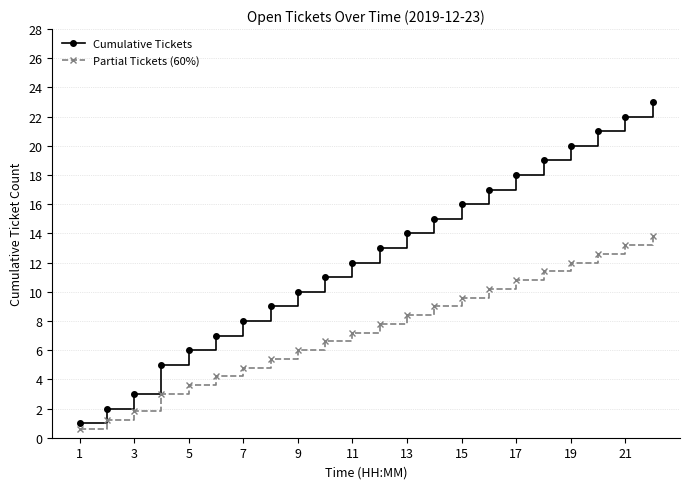

What is the value of the Cumulative Tickets point at the 19th from the left?

20.0